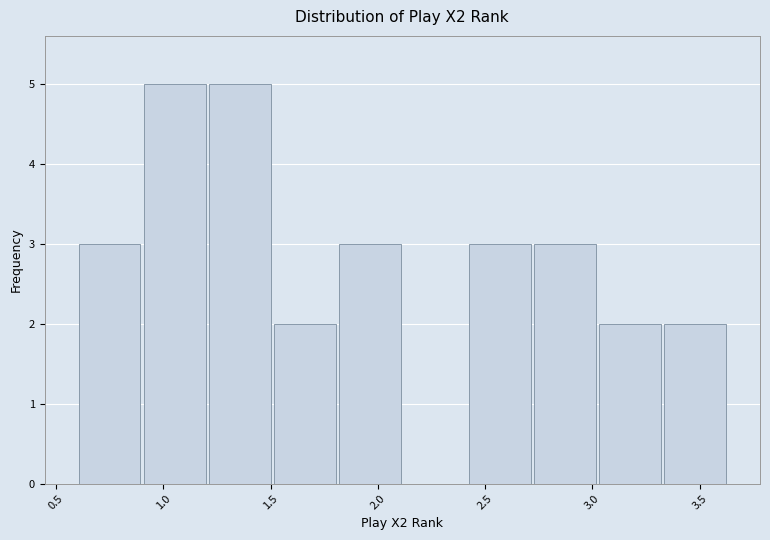

Reading left to right, transcribe this chart: for each bar, give the range it covers on the x-axis and its height. Neither the bar edges nor the heights are printed on the chart, so give them approximately, as read against the axes.

0.60 to 0.90: 3
0.90 to 1.20: 5
1.20 to 1.50: 5
1.50 to 1.80: 2
1.80 to 2.10: 3
2.10 to 2.40: 0
2.40 to 2.70: 3
2.70 to 3.00: 3
3.00 to 3.35: 2
3.35 to 3.65: 2